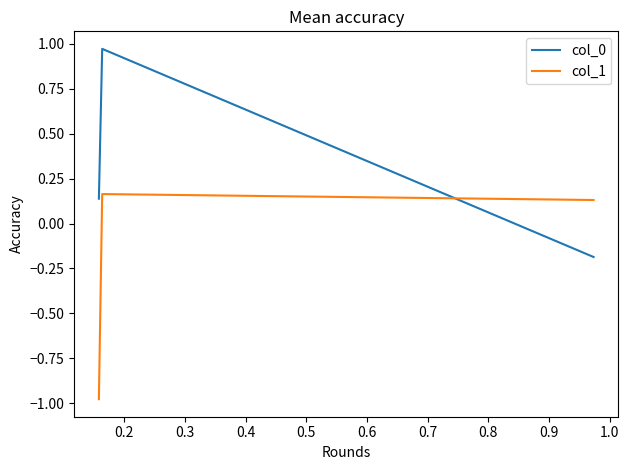

What is the sum of all col_0 values?

0.9